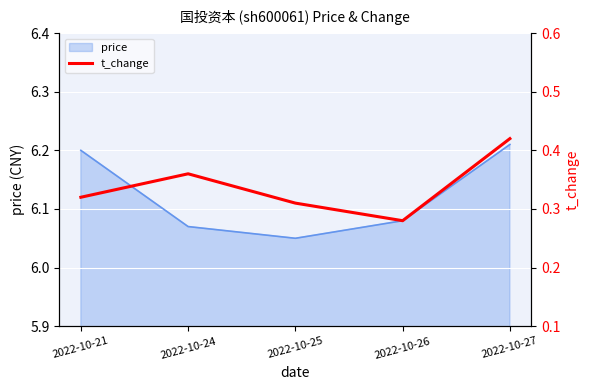

At which label does price reach its minimum?

2022-10-25